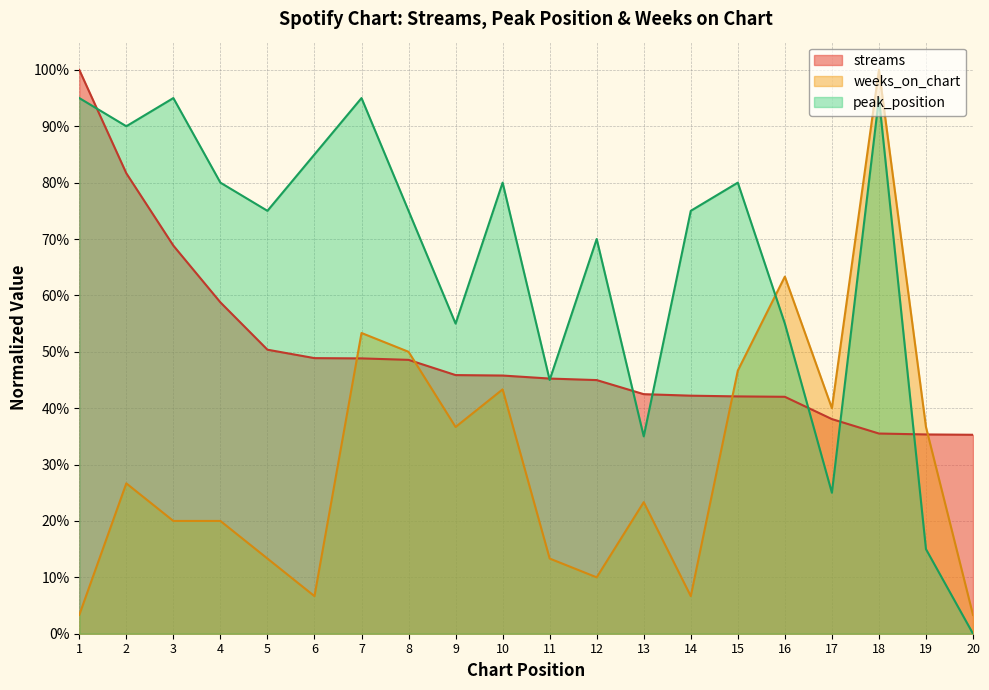

Rank the series at 14 from highest to lowest value.

peak_position, streams, weeks_on_chart